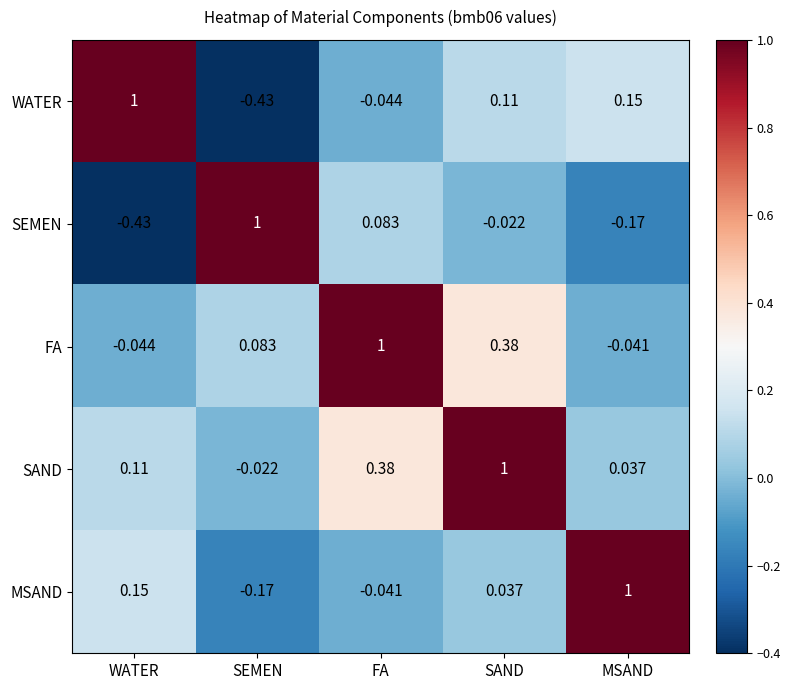

Which category has the highest value in the SAND series?

SAND